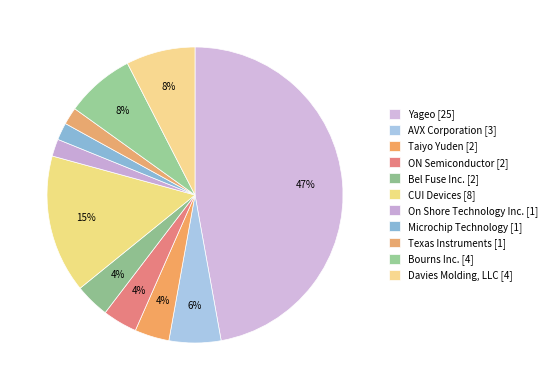

What is the largest slice in the pie chart?

Yageo